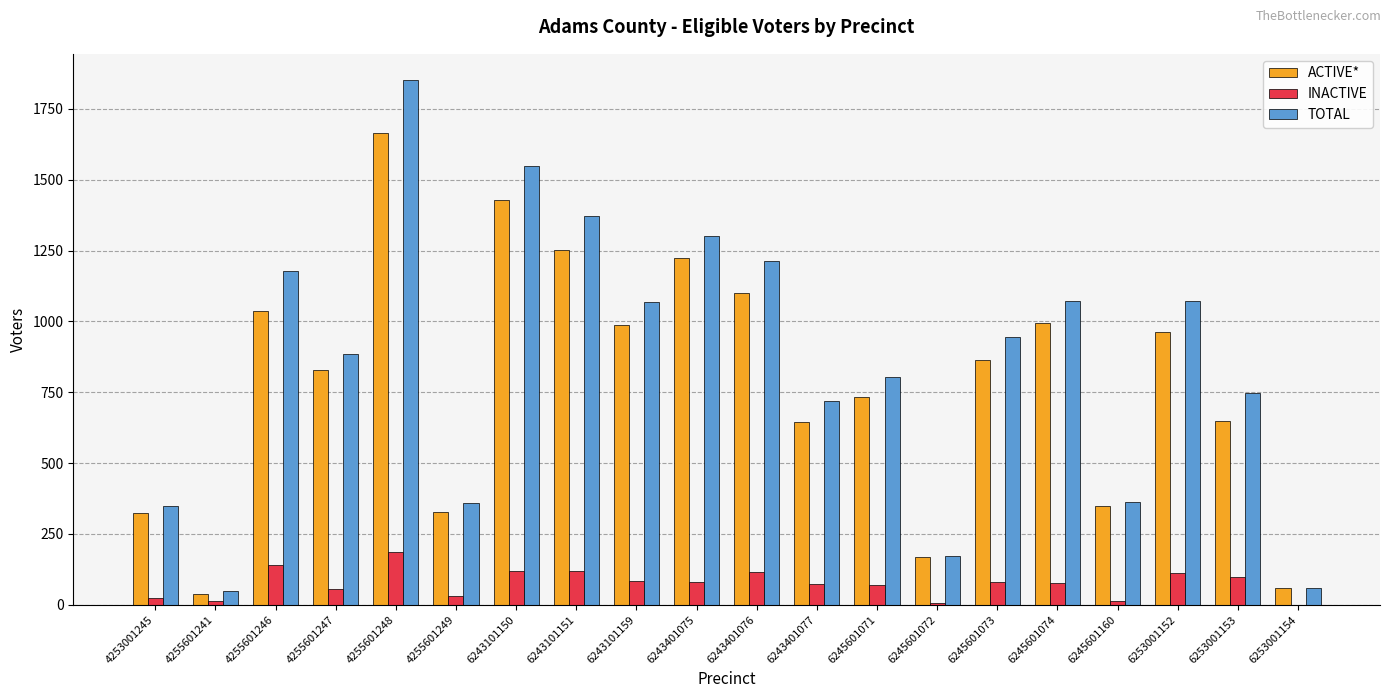

Between 4255601247 and 6245601074, which series saw the biggest shift?

TOTAL